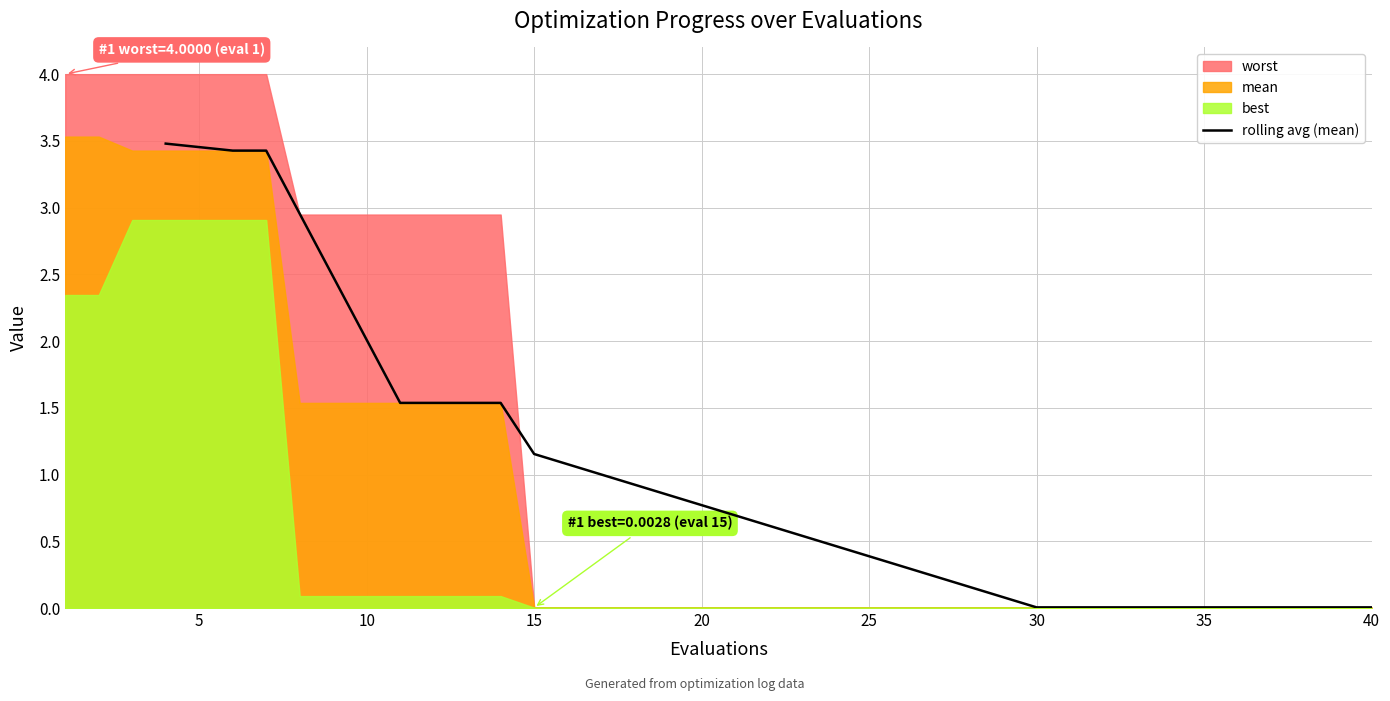

What is the difference between the maximum and minimum values?

3.5